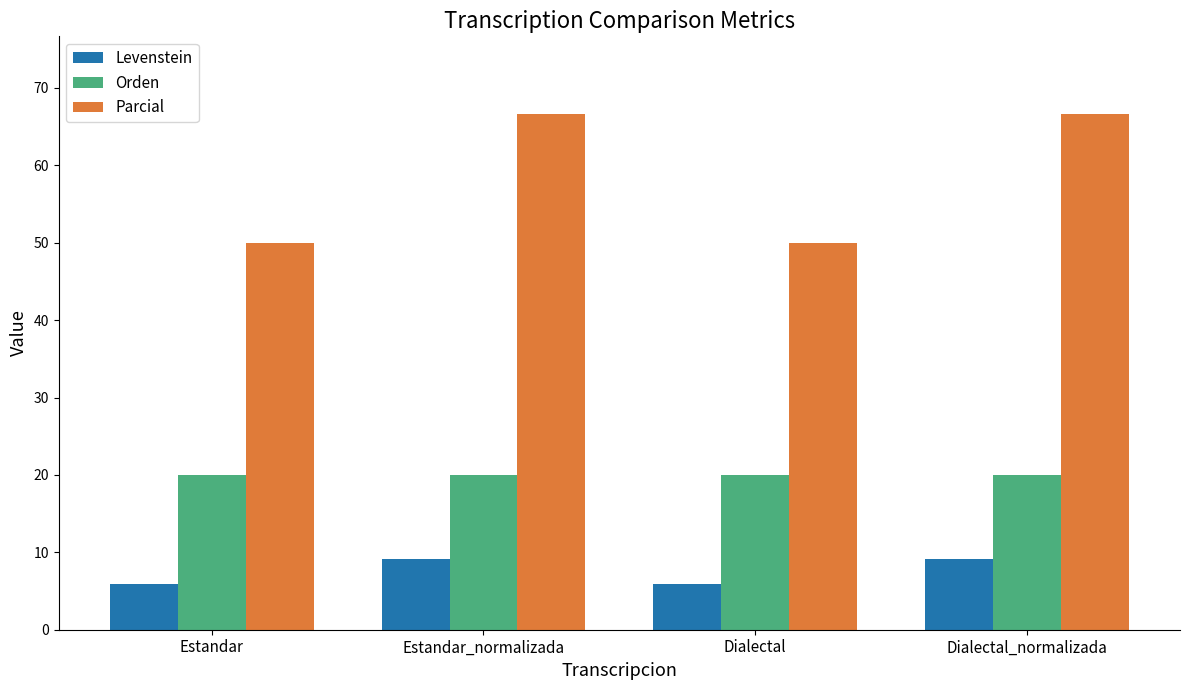

Reading left to right, what are all the values shown in this chart?

Levenstein: 5.9	9.1	5.9	9.1
Orden: 20.0	20.0	20.0	20.0
Parcial: 50.0	66.7	50.0	66.7